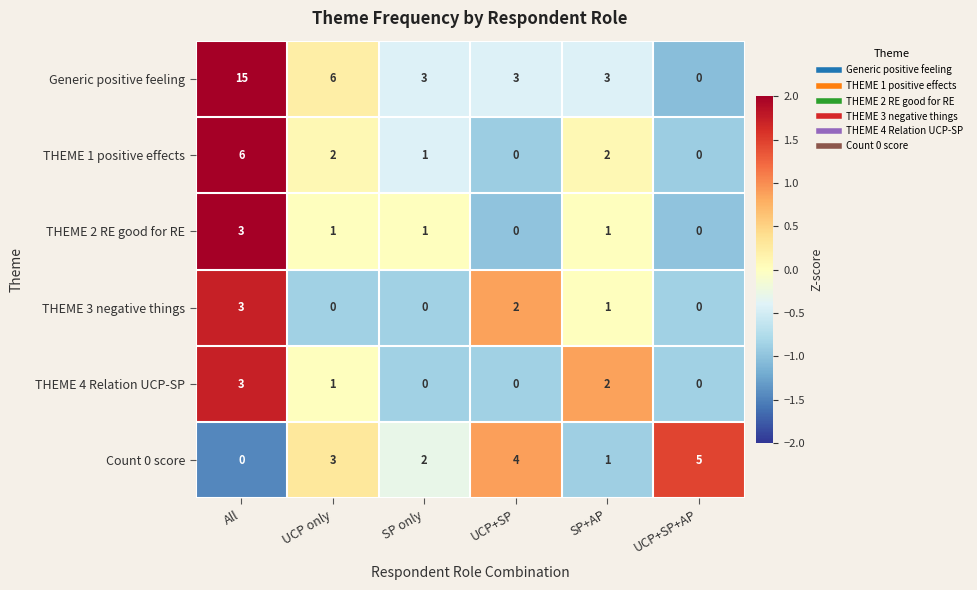

Which series has the widest spread of values?

Generic positive feeling